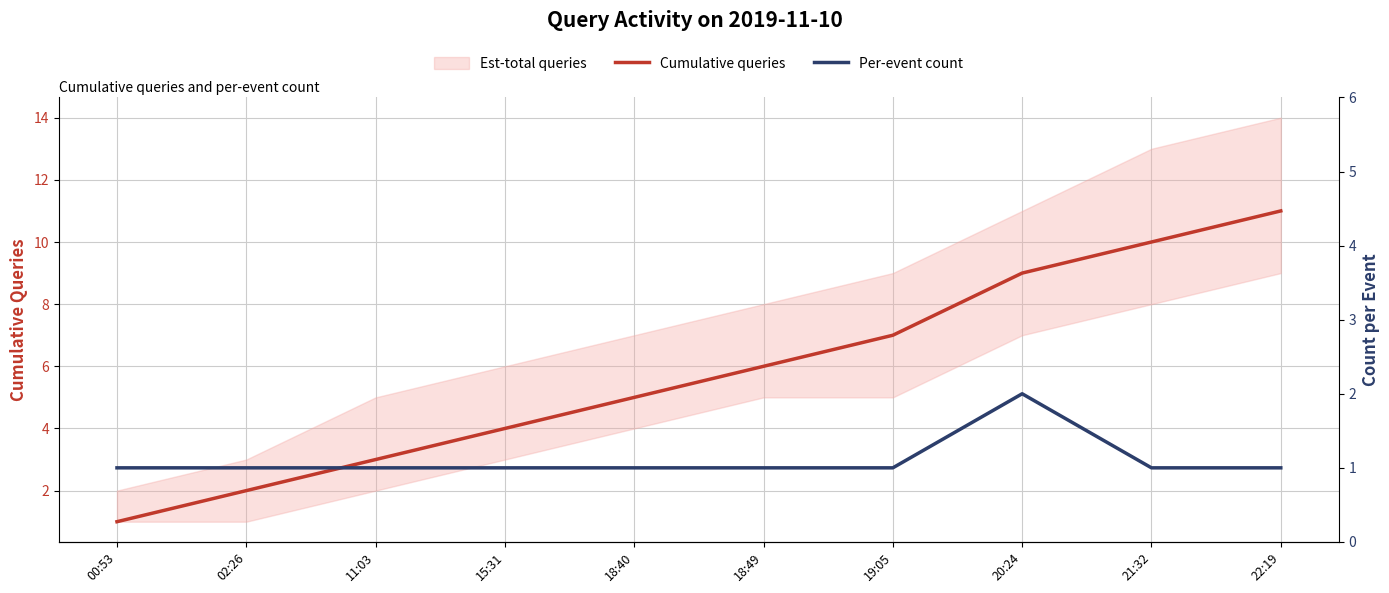

What is the average value of the Per-event count series?

1